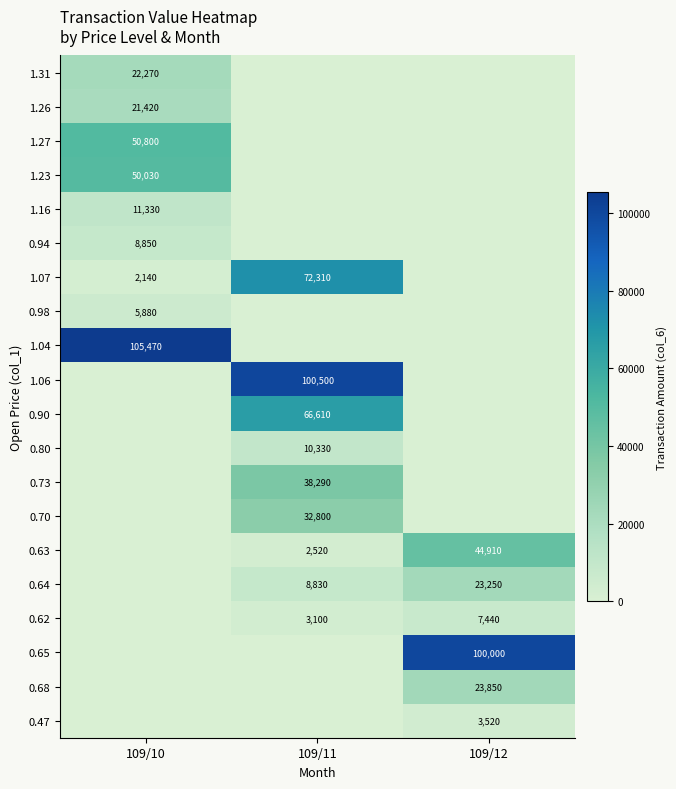

The 1.07 series shows 2140 at 109/10. True or false?

True